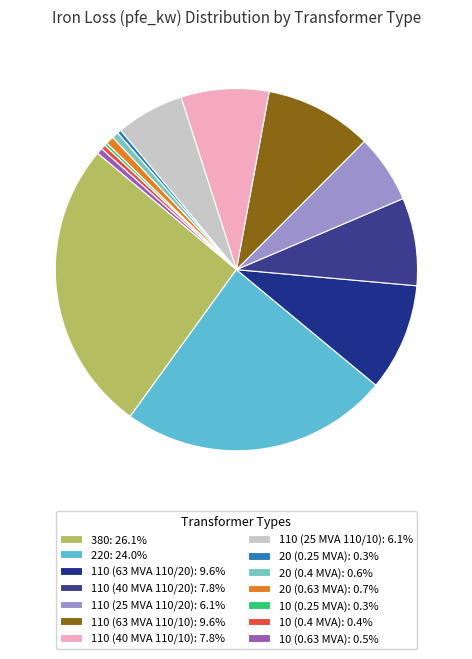

To the nearest percent, what is the average slice percentage?

7%